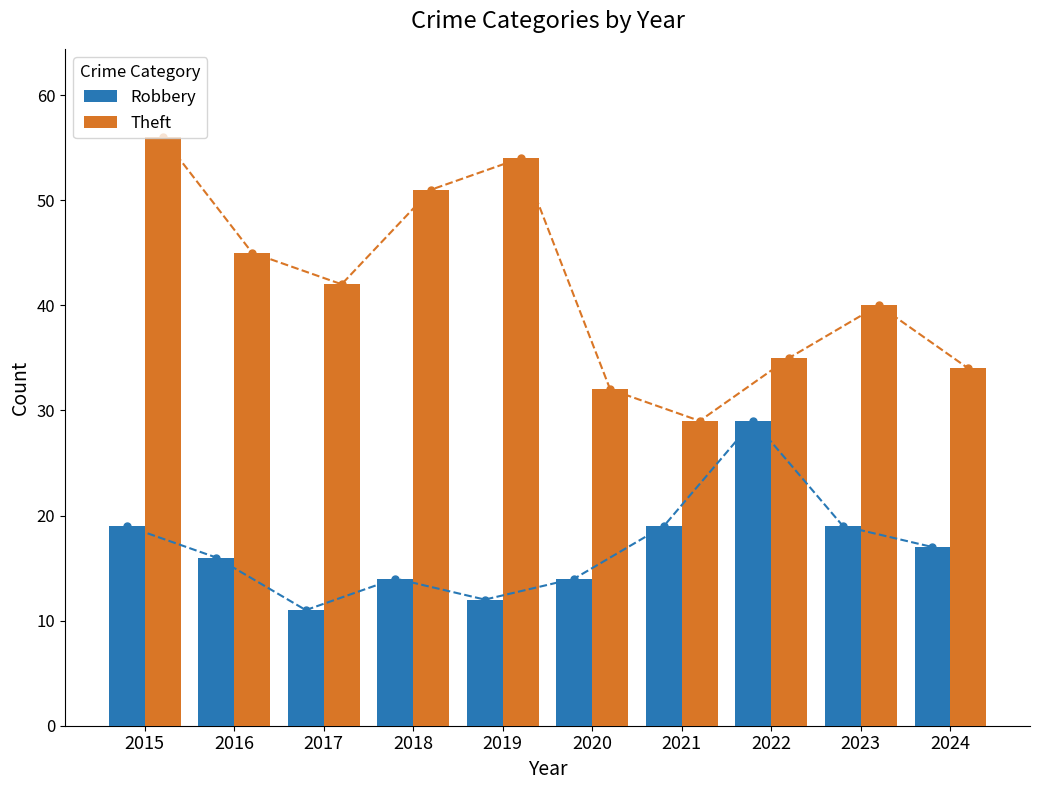

Is it true that Robbery equals 34 at 2015?

False